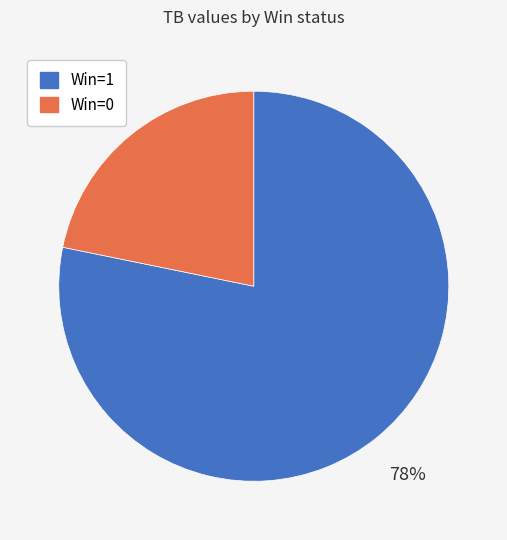

To the nearest percent, what is the average slice percentage?

50%